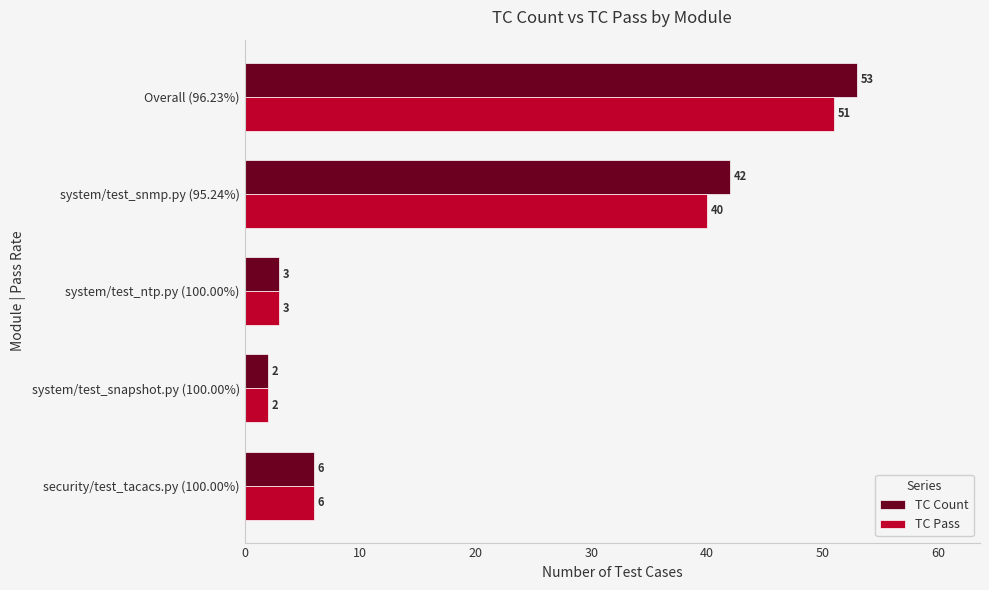

Which series changed the most between Overall (96.23%) and system/test_snapshot.py (100.00%)?

TC Count